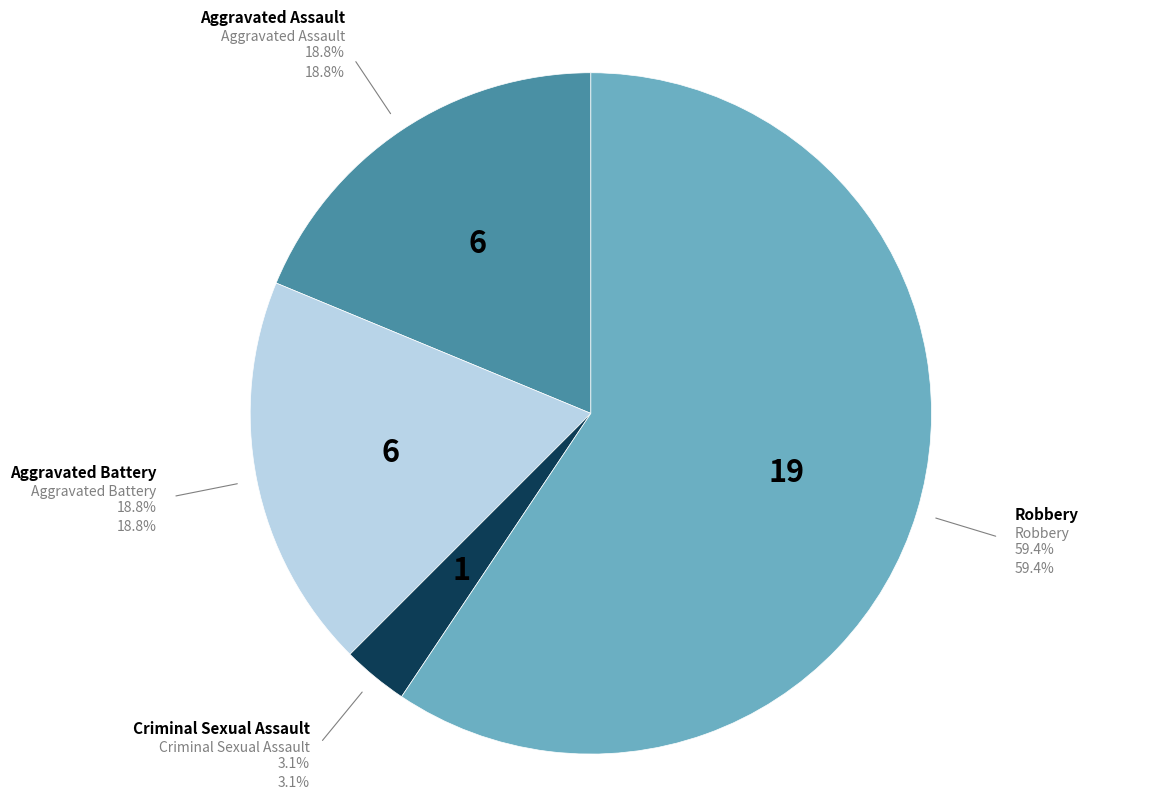

How many segments does this pie chart have?

4